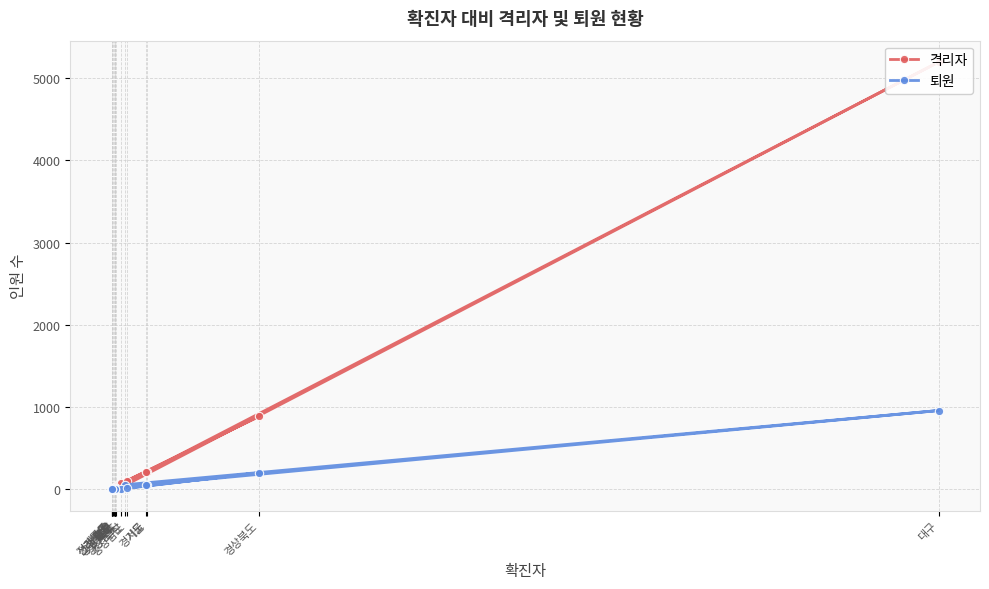

What is the difference between the maximum and minimum values in the 퇴원 series?

958